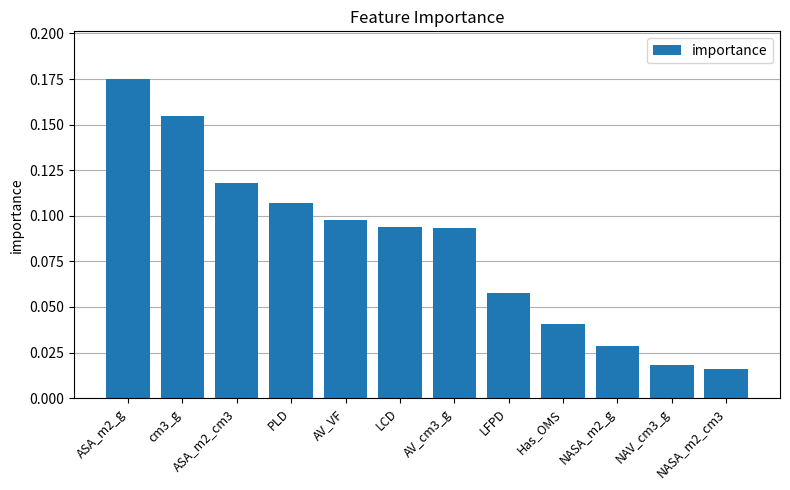

What is the sum of all values?

1.0